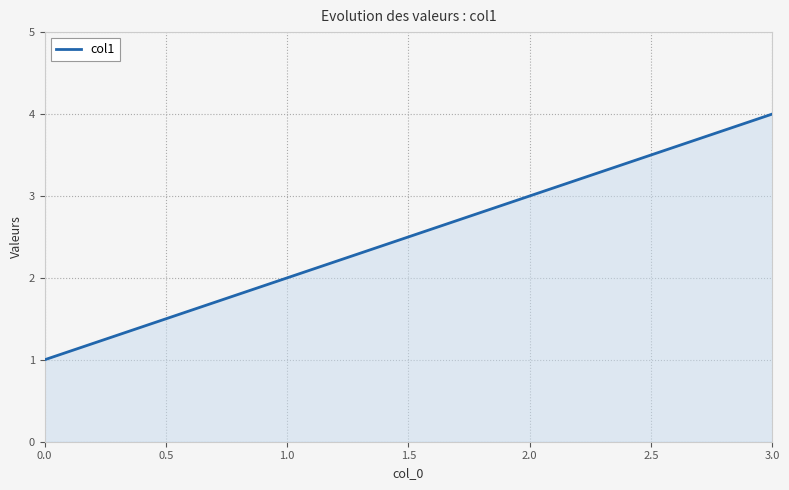

What is the difference between the second highest and second lowest values?

1